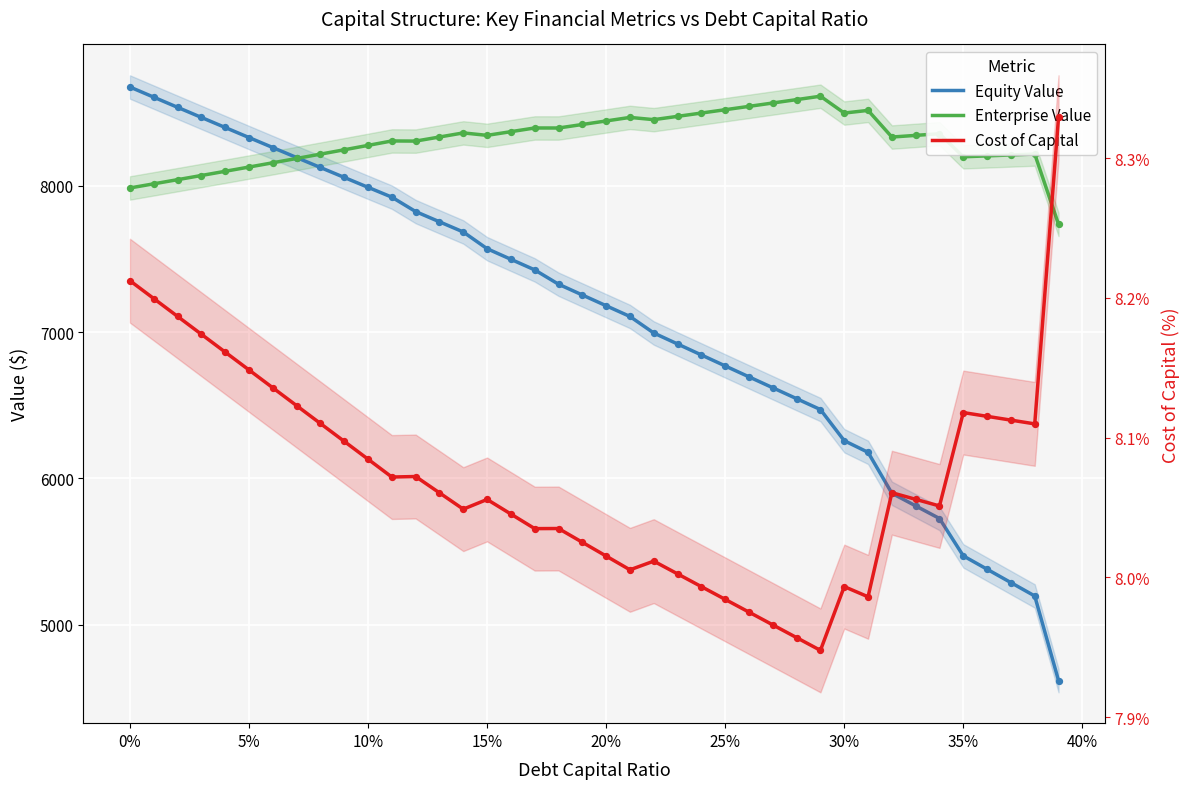

Which series contains the highest Y value?

Equity Value